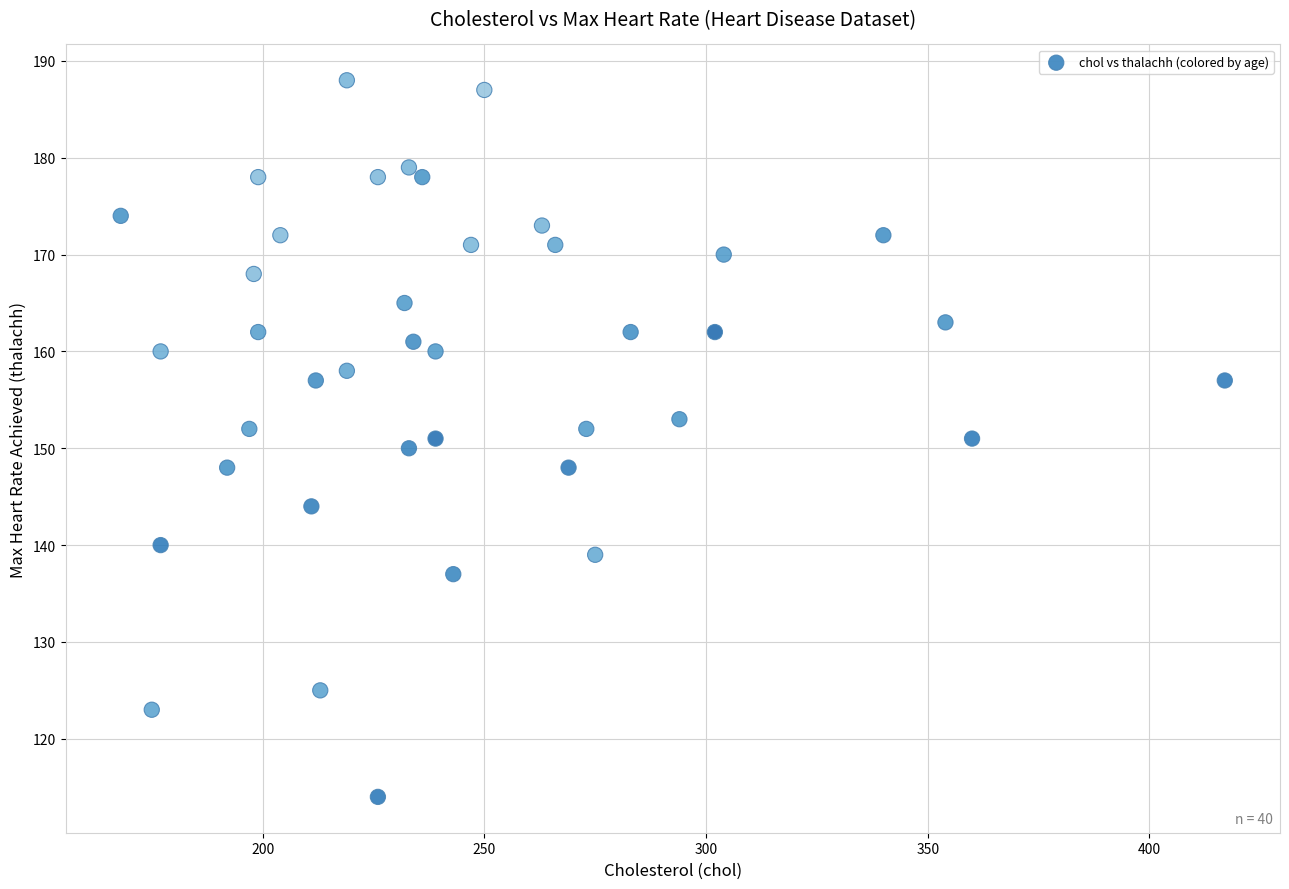

What is the range of X values (max minus min)?

249